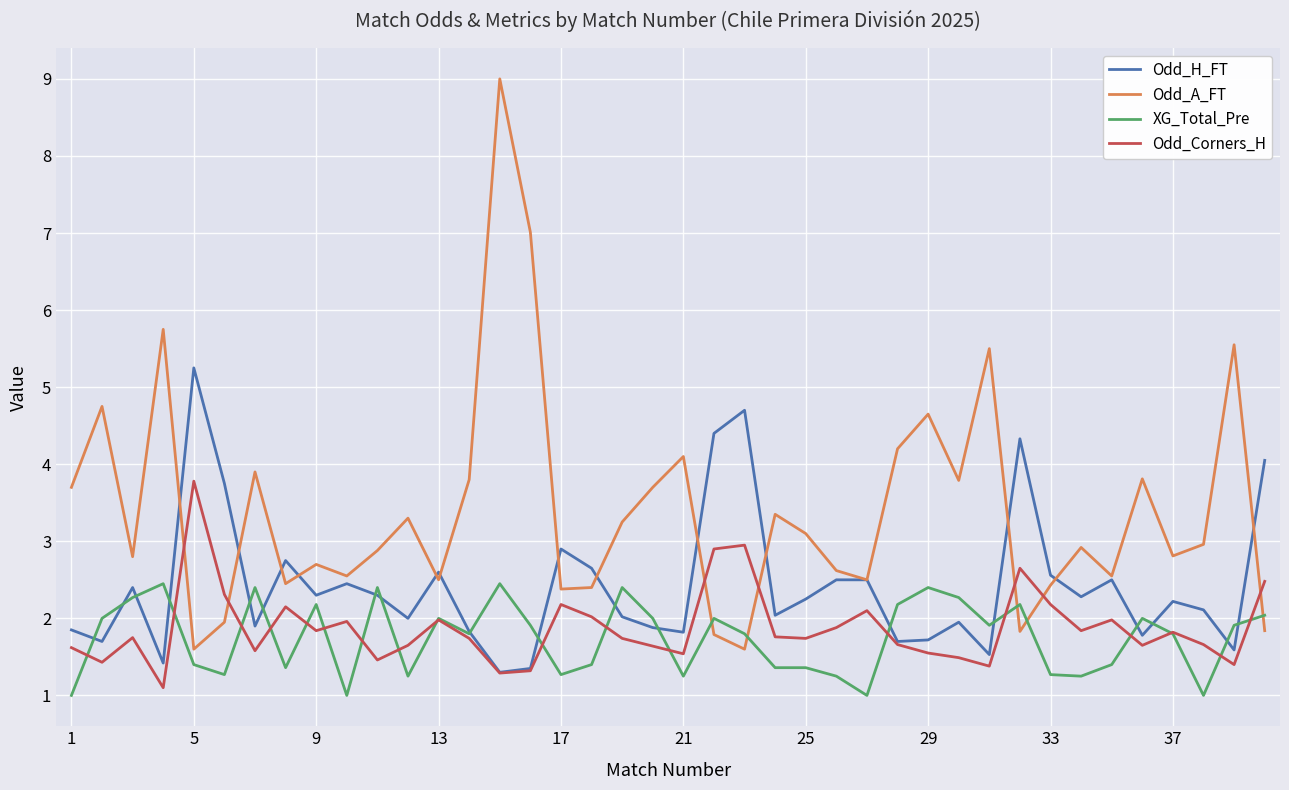

Which series has the largest total across all categories?

Odd_A_FT